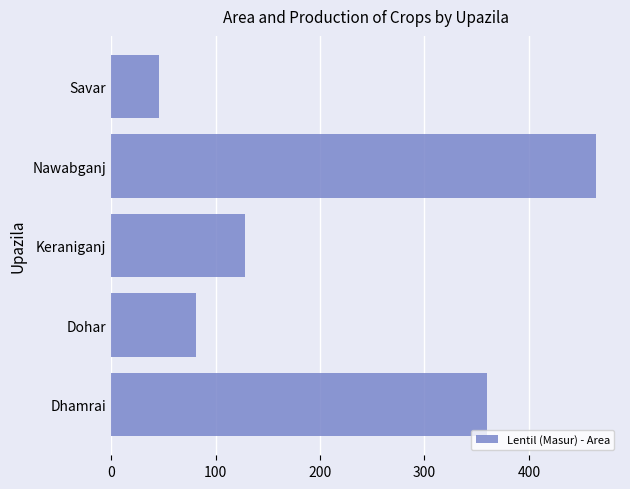

The chart shows a value of 81 at Dohar. True or false?

True